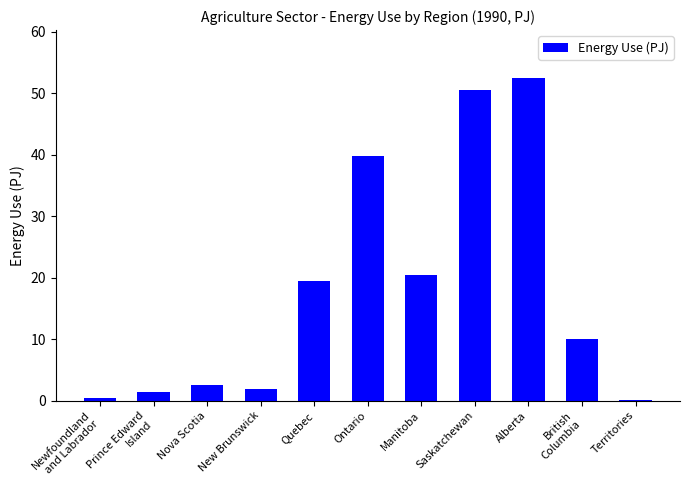

True or false: the data shows 73.4 at Saskatchewan.

False